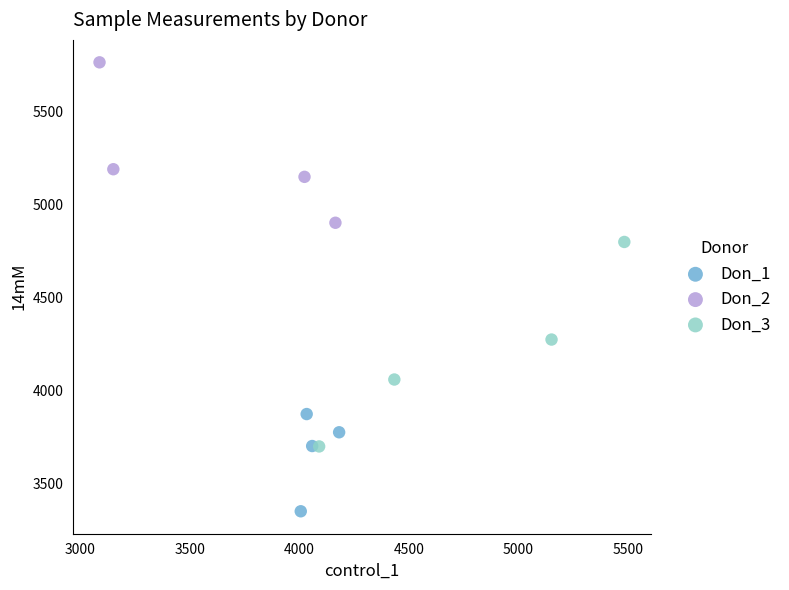

Which series contains the lowest Y value?

Don_1